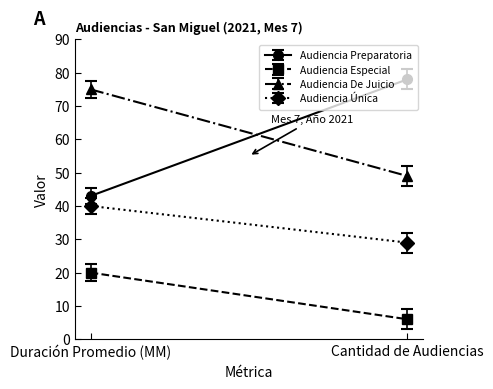

How many categories are shown in the chart?

2